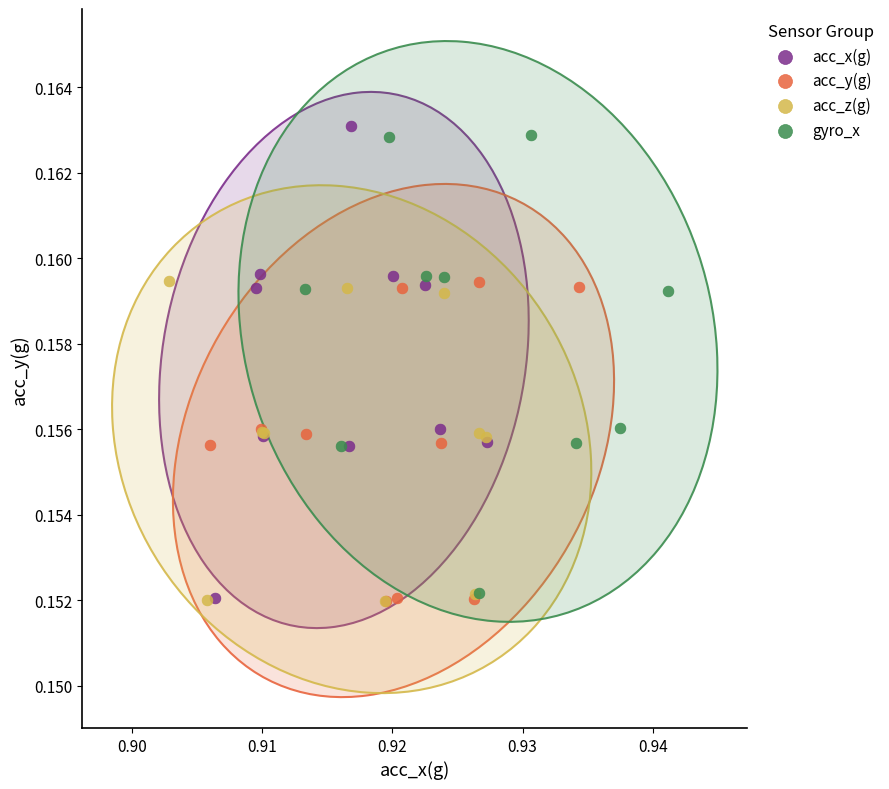

What are all the series names shown in the legend?

acc_x(g), acc_y(g), acc_z(g), gyro_x